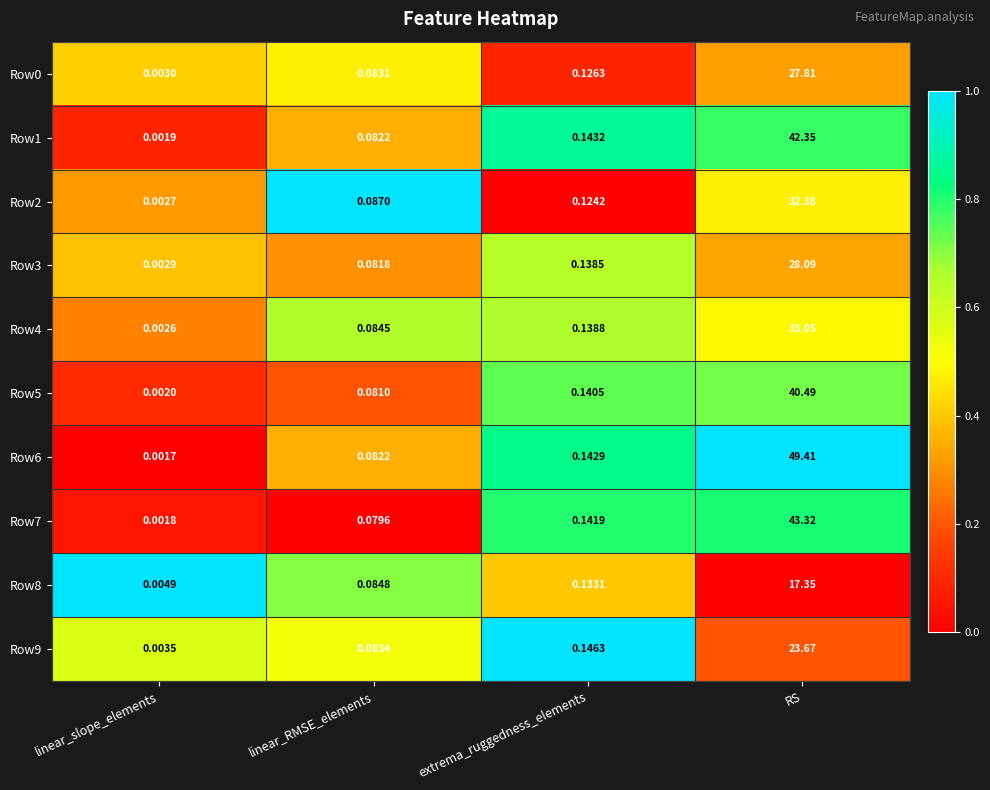

List the labels in order of Row1 value, largest first.

RS, extrema_ruggedness_elements, linear_RMSE_elements, linear_slope_elements